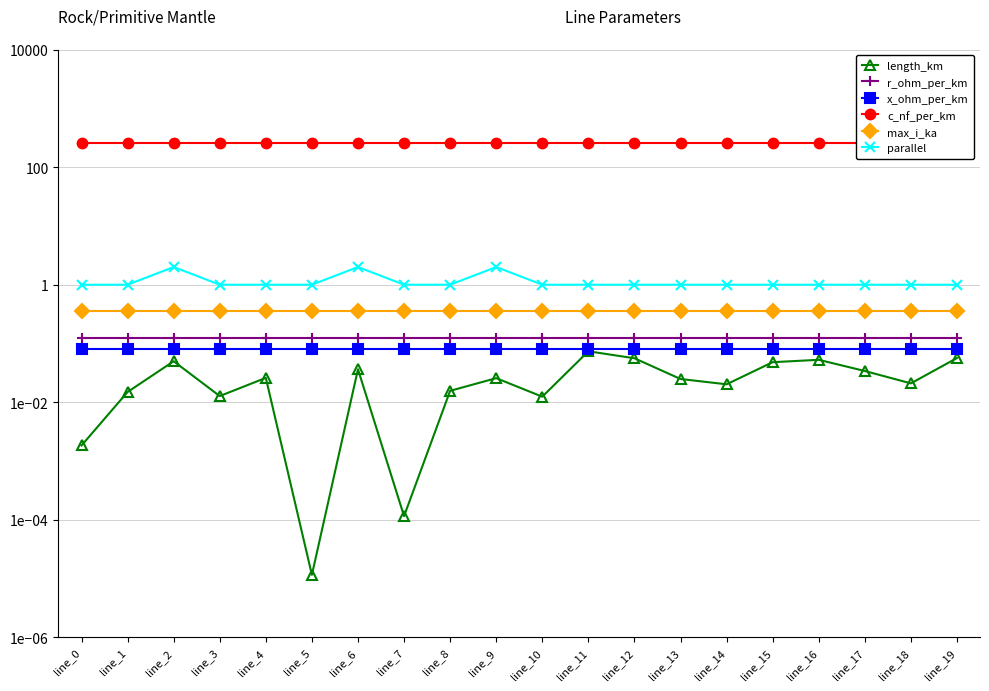

What is the difference between the highest and lowest values at line_6?

261.0